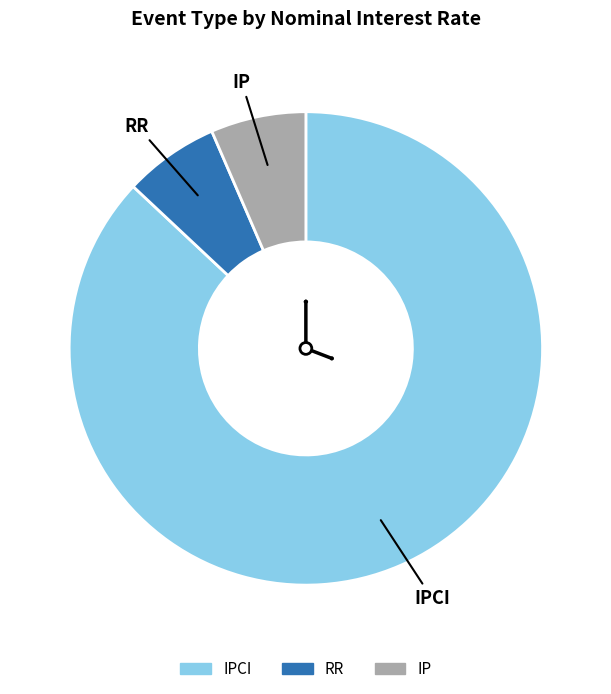

Count the number of slices in the pie.

3